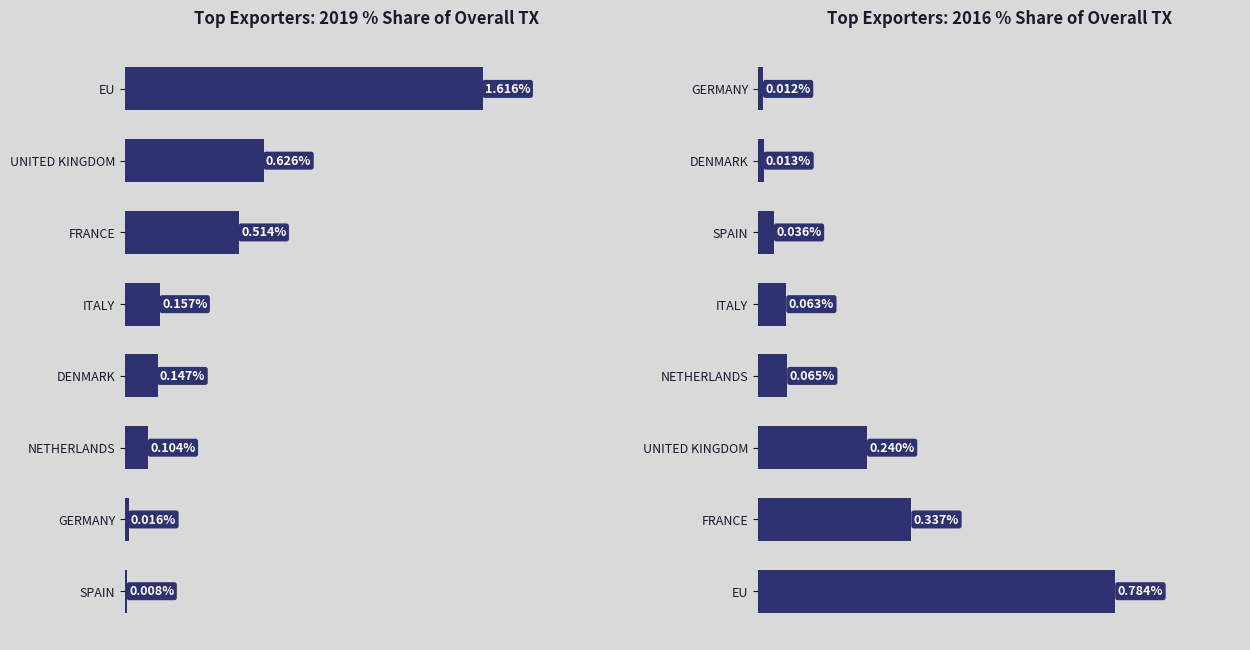

Is it true that 201612 equals 0.0 at DENMARK?

True